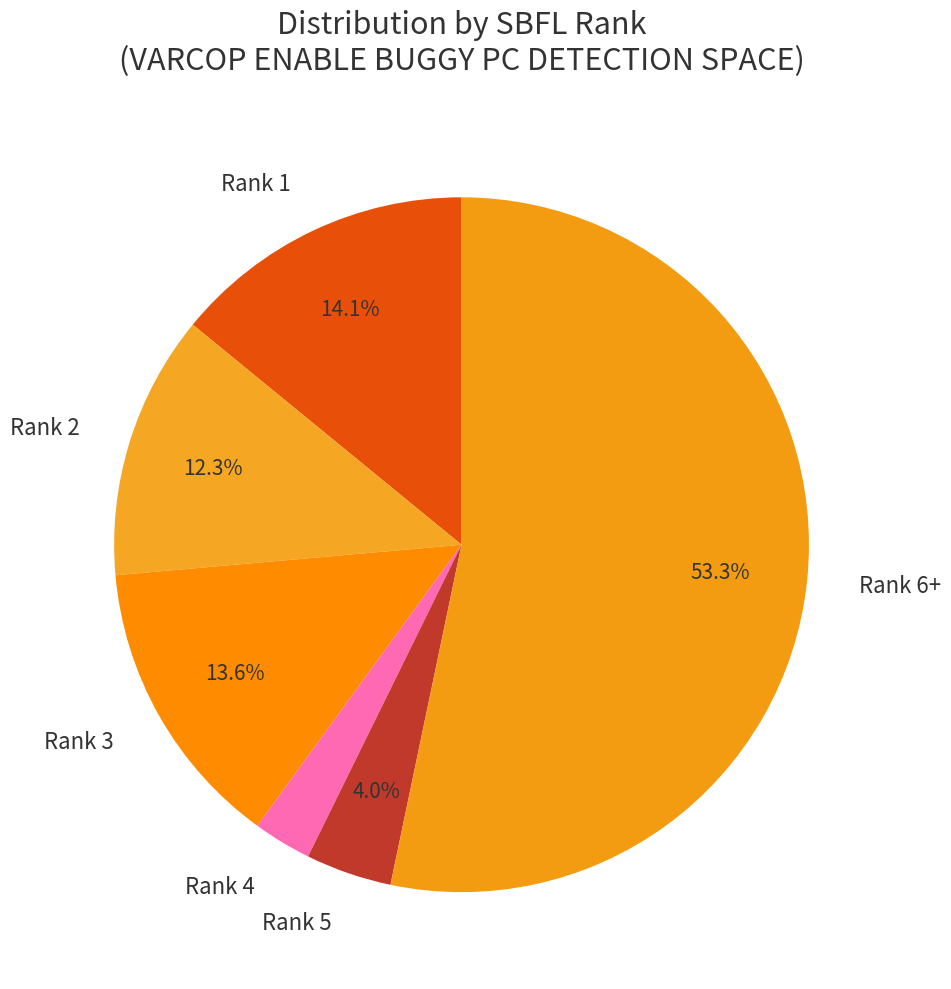

What percentage do Rank 5 and Rank 1 together represent?

18.1%